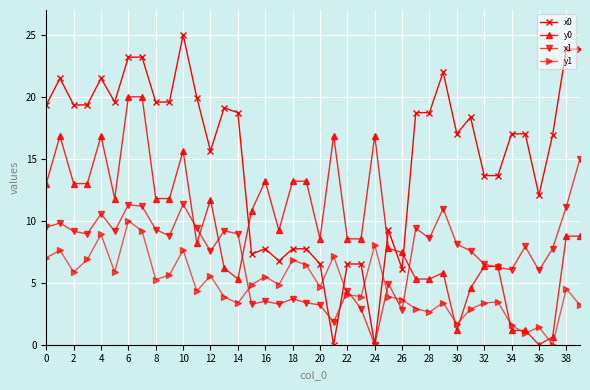

After their last crossing, which series has the higher values: x0 or y1?

x0